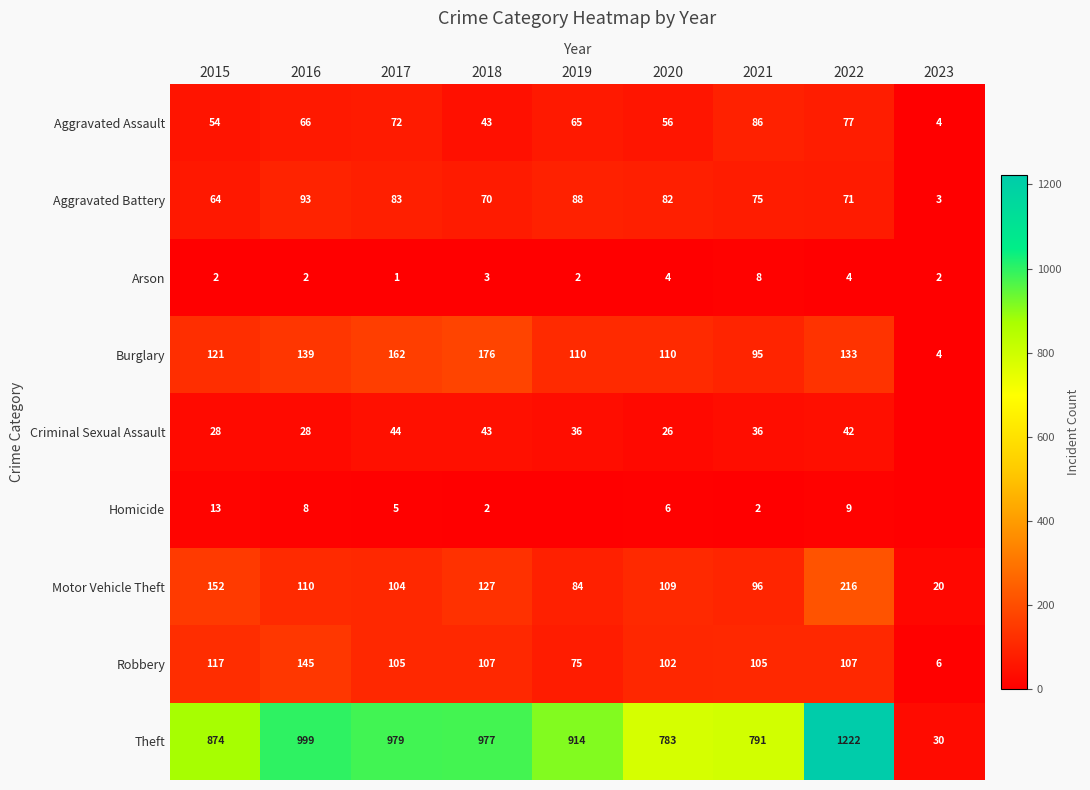

Between 2018 and 2020, which series saw the biggest shift?

Theft